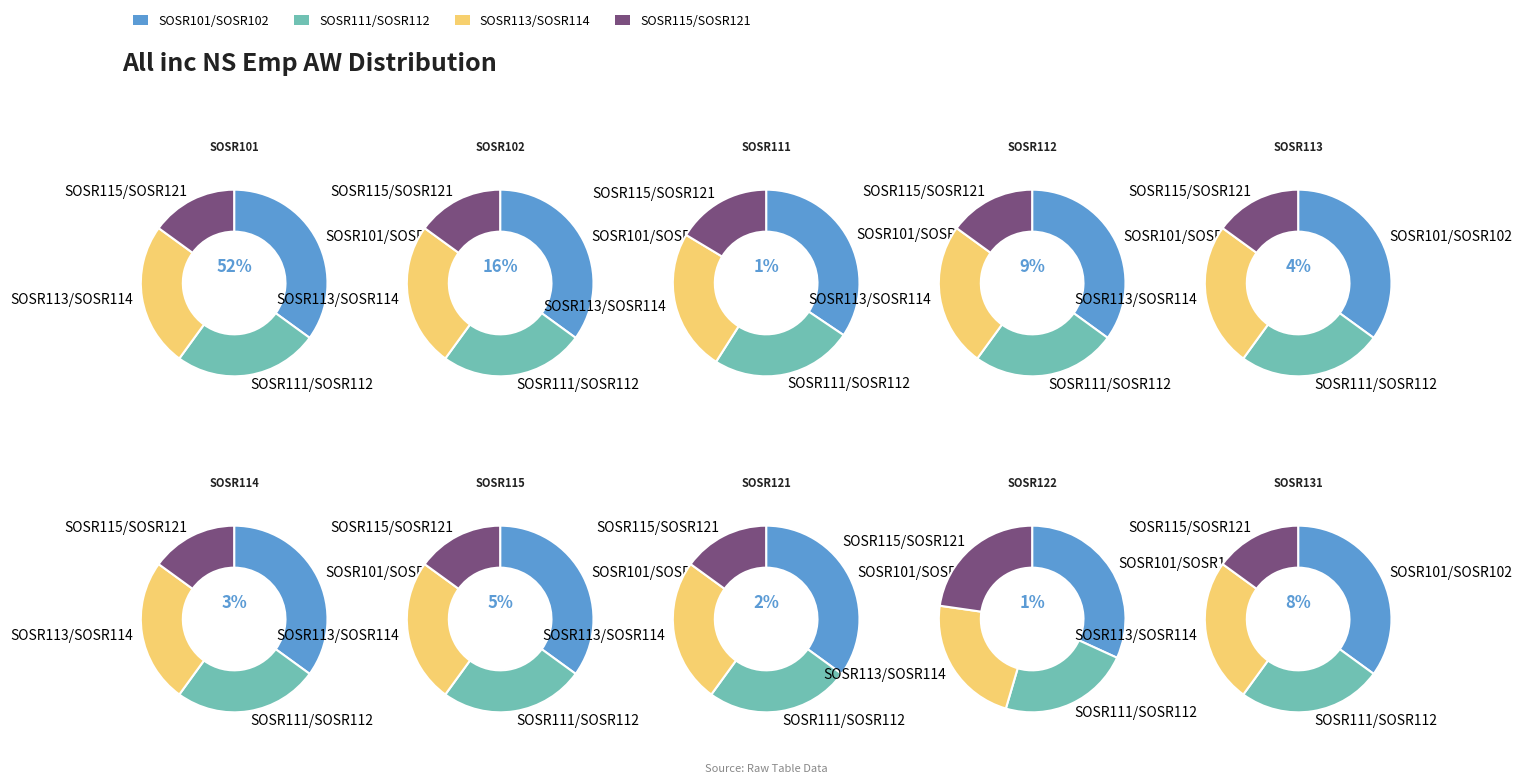

What percentage is the SOSR114 slice, to the nearest percent?

3%